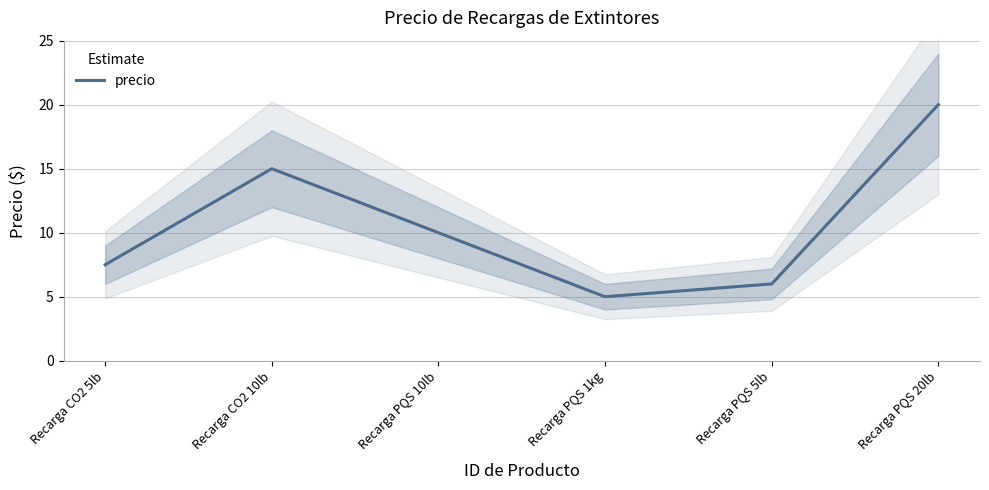

True or false: the data has more than 0 interior local peaks.

True